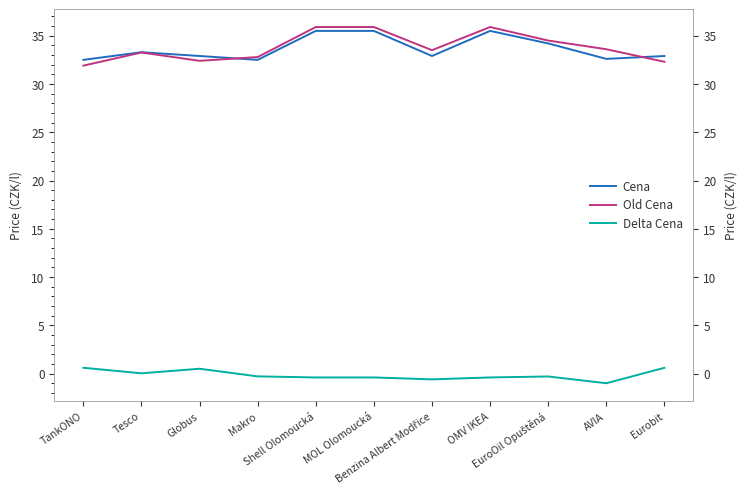

What is the highest value of the Old Cena series?

35.9